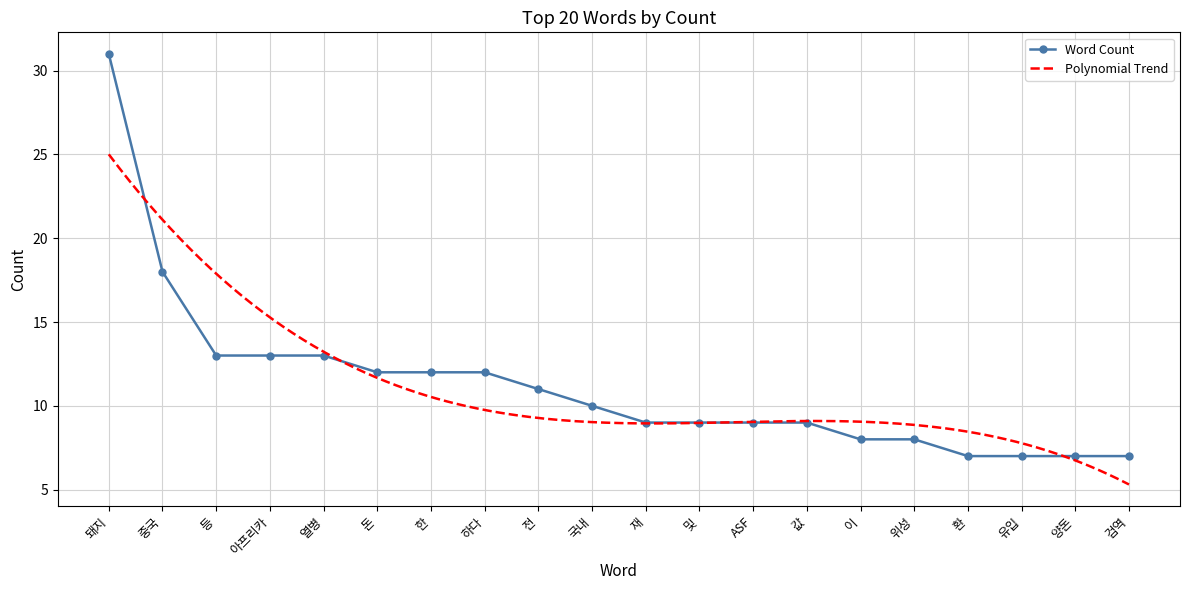

What is the change in value from 한 to 위성?

-4